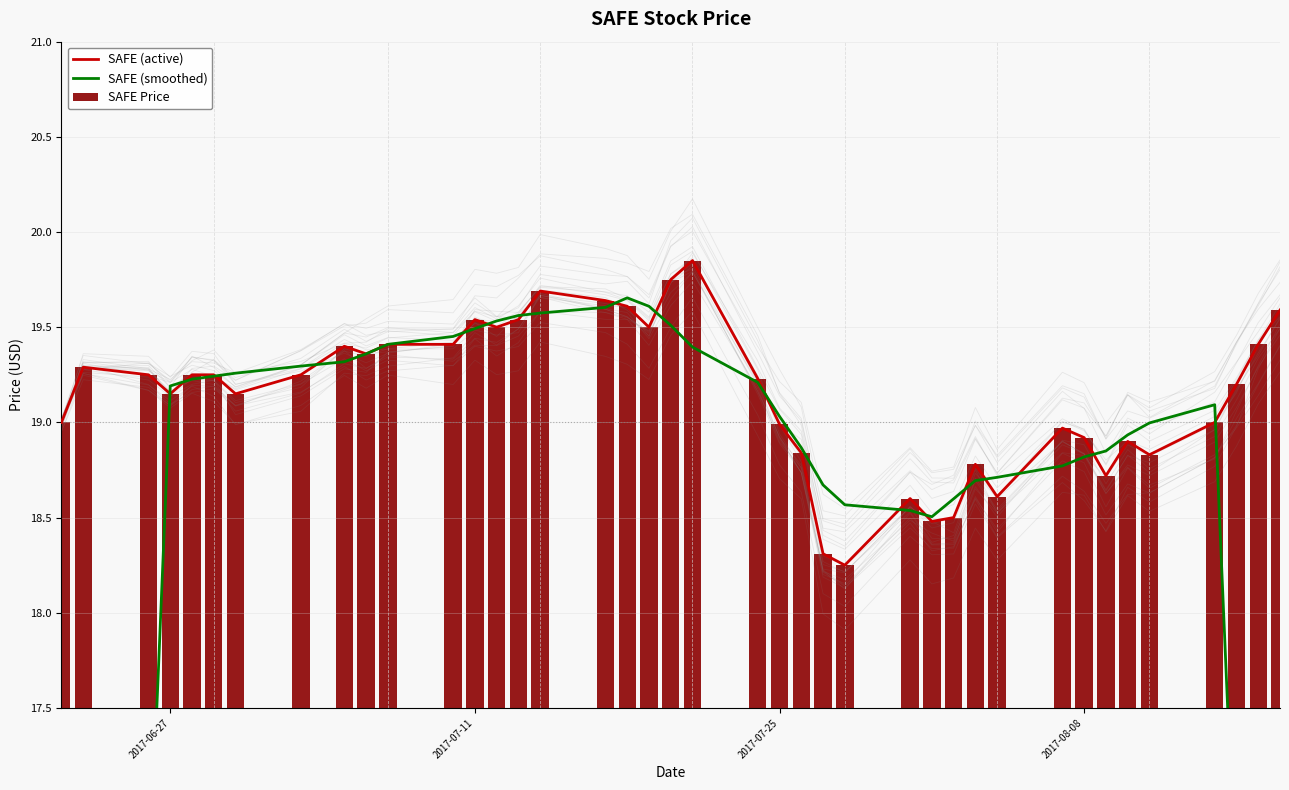

What value does the SAFE Price series have at 2017-08-08?

18.9